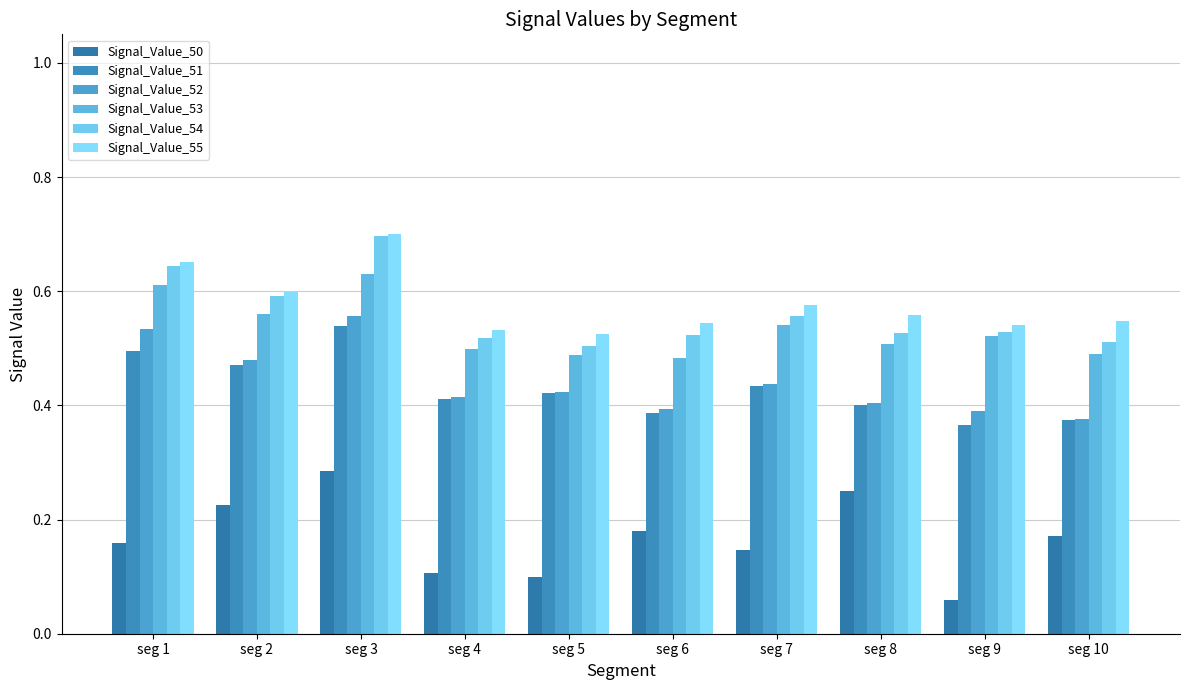

Is the value of Signal_Value_55 at seg 4 greater than the value of Signal_Value_51 at seg 8?

Yes